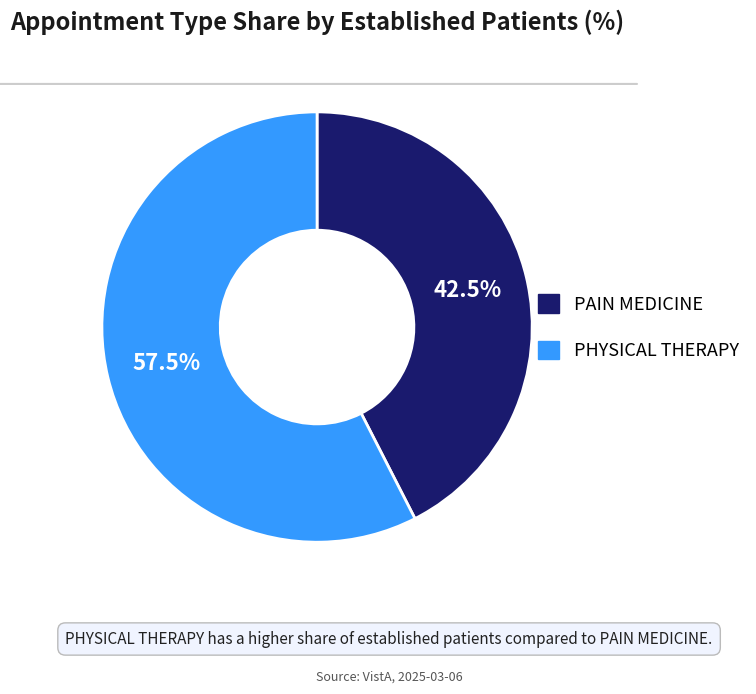

Which has a higher value, PAIN MEDICINE or PHYSICAL THERAPY?

PHYSICAL THERAPY